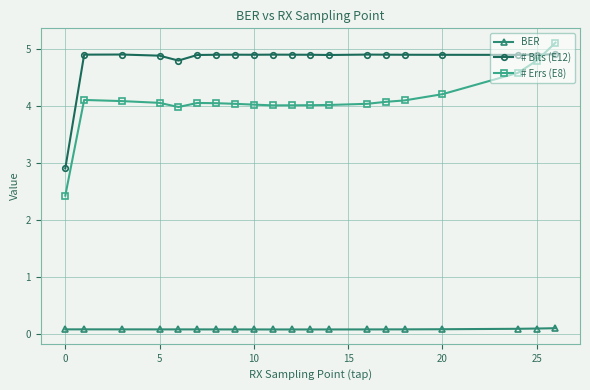

What is the value of the BER point at the 8th from the left?

0.1